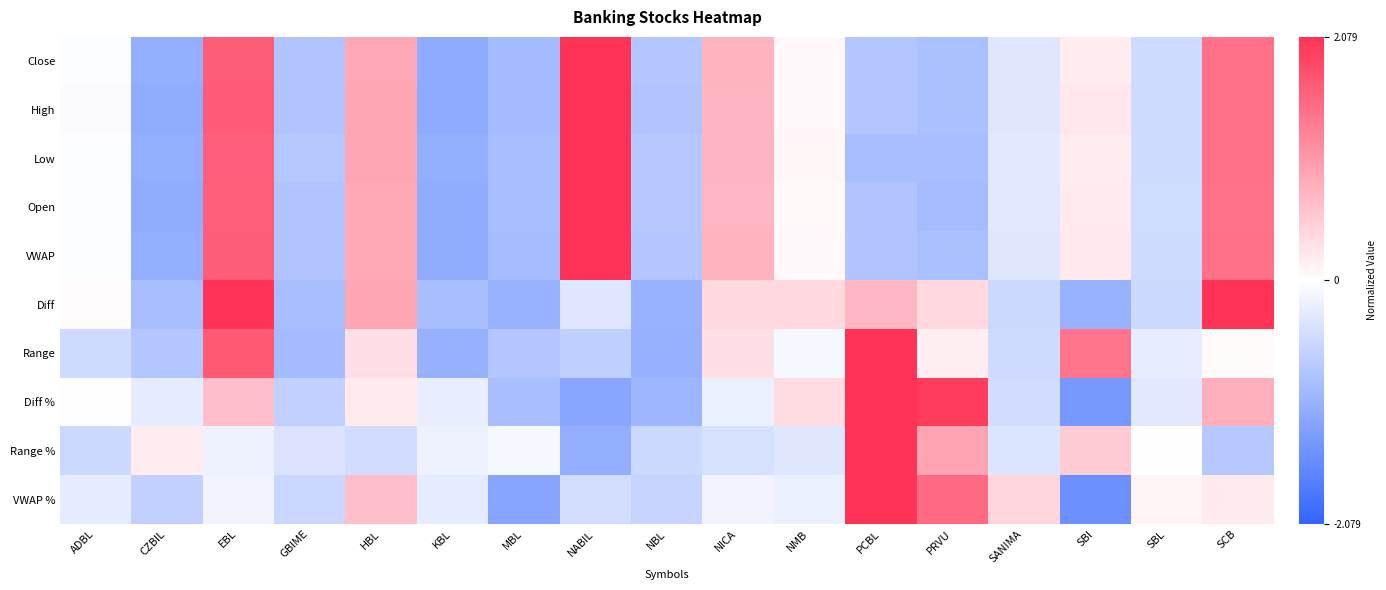

At which category is the sum across all series the highest?

EBL